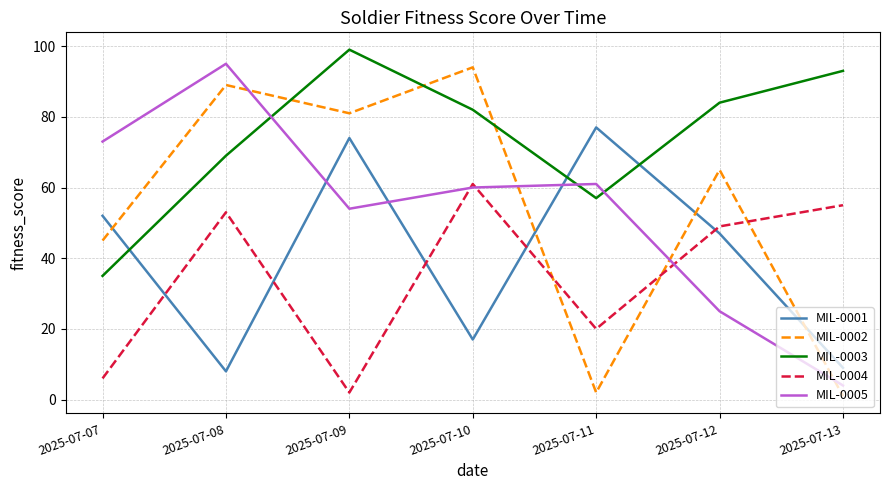

What is the sum of all MIL-0002 values?

377